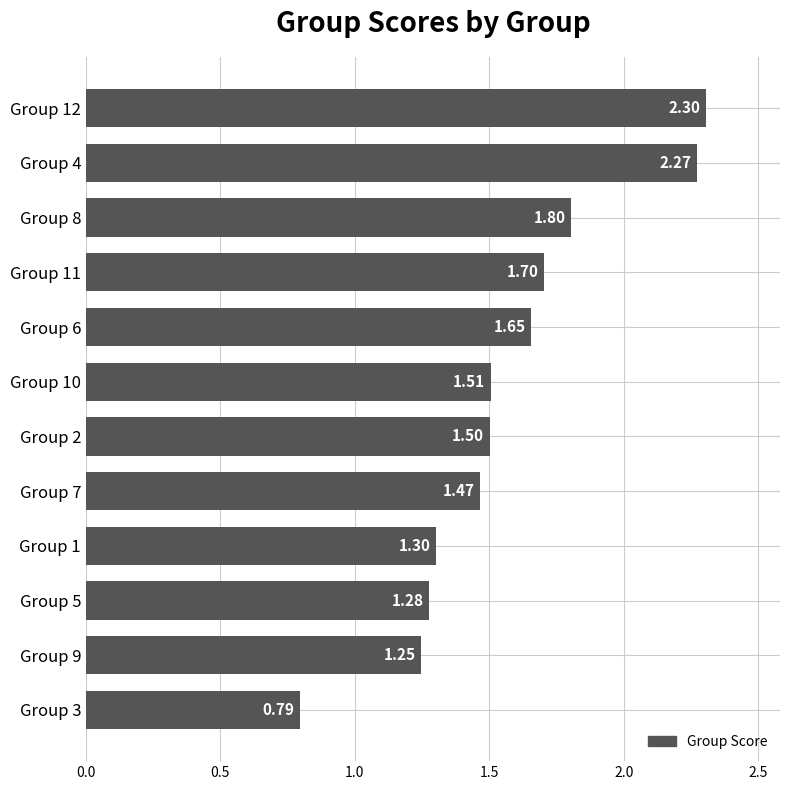

What is the difference between the maximum and minimum values?

1.5